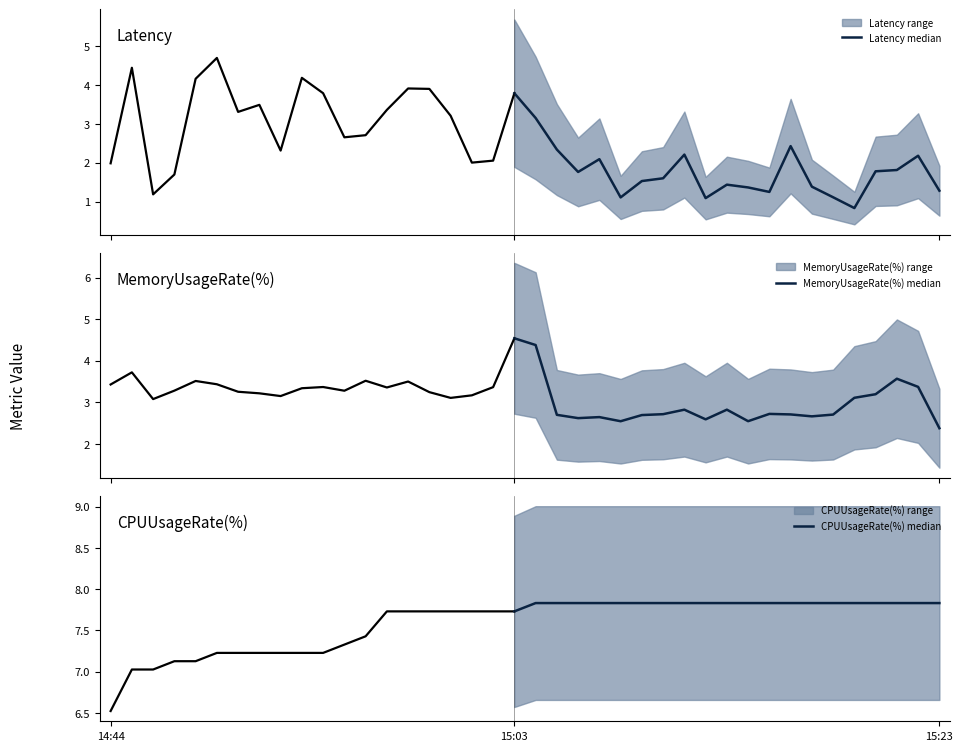

What is the difference between the maximum and minimum values in the MemoryUsageRate(%) median series?

2.2